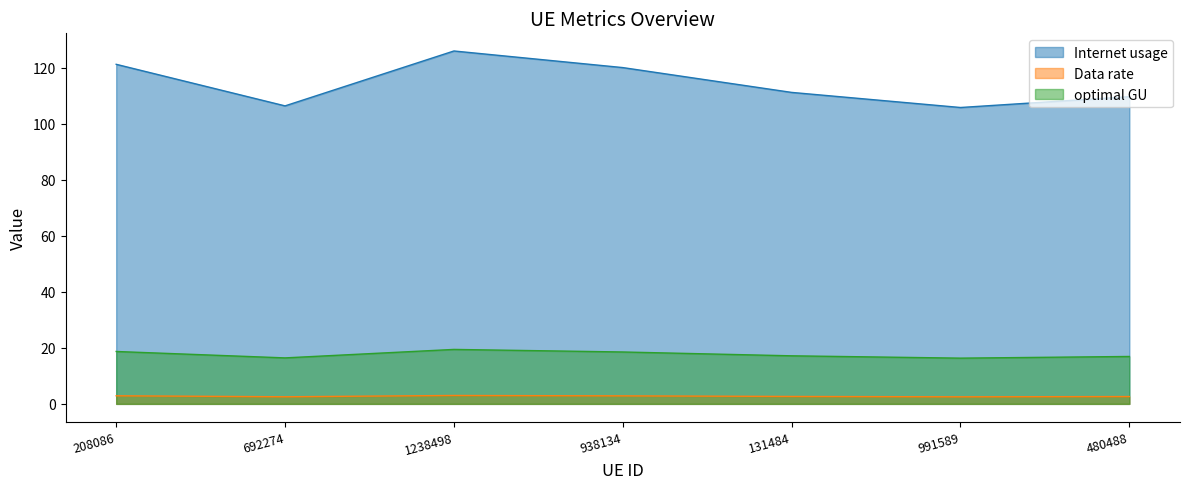

How many lines are shown in the chart?

3